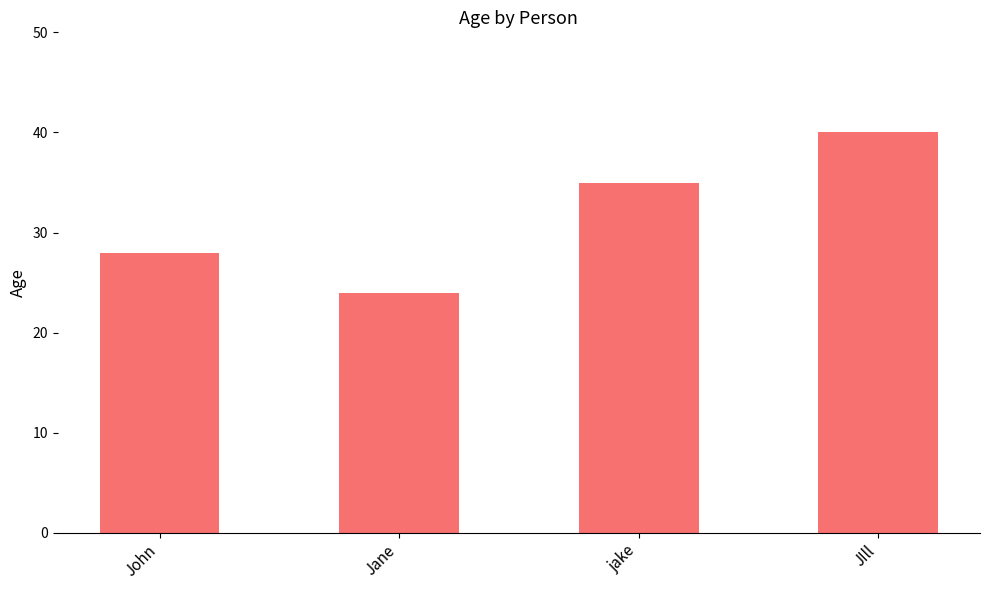

What is the value of the 1st bar from the left?

28